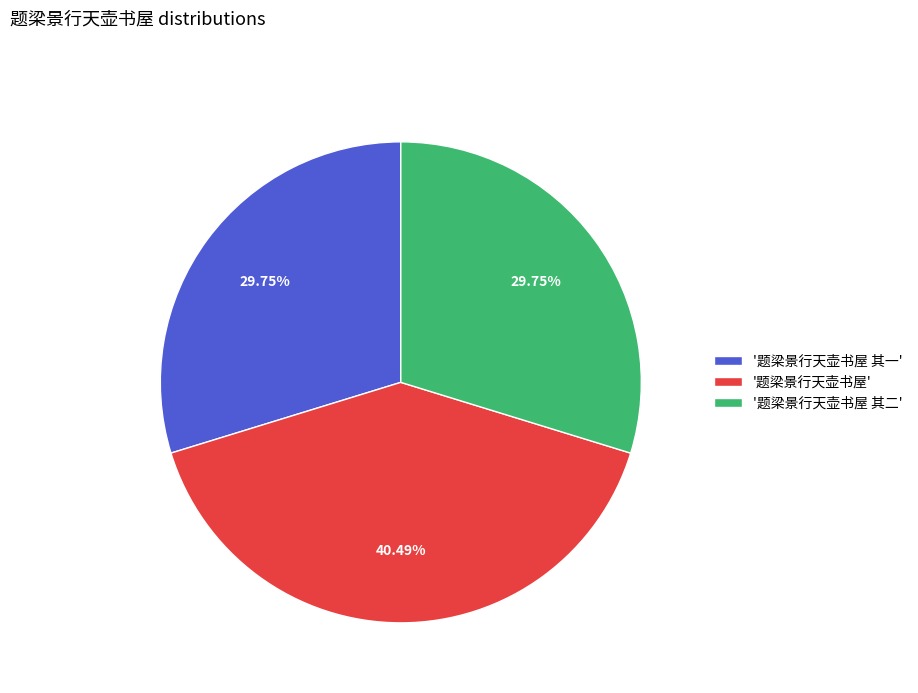

Is there any slice that represents more than half of the pie?

No